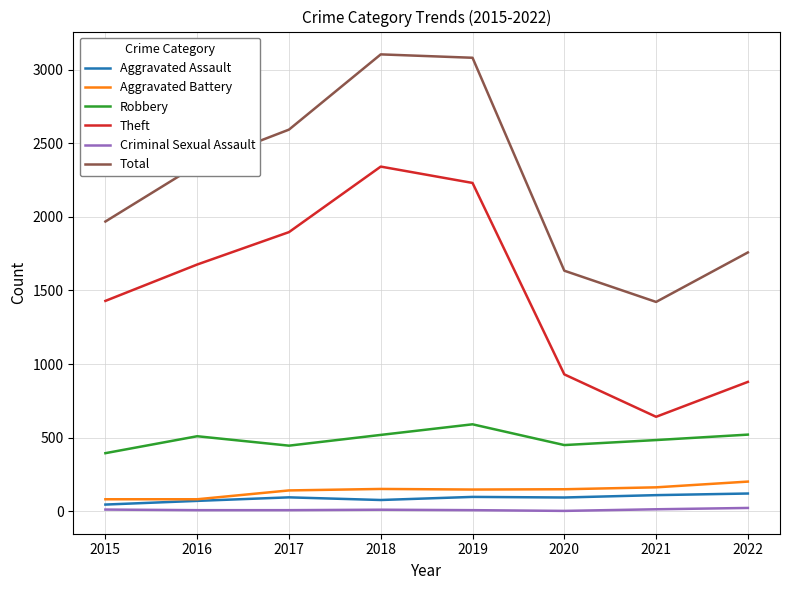

At how many categories does at least one series exceed 803?

8